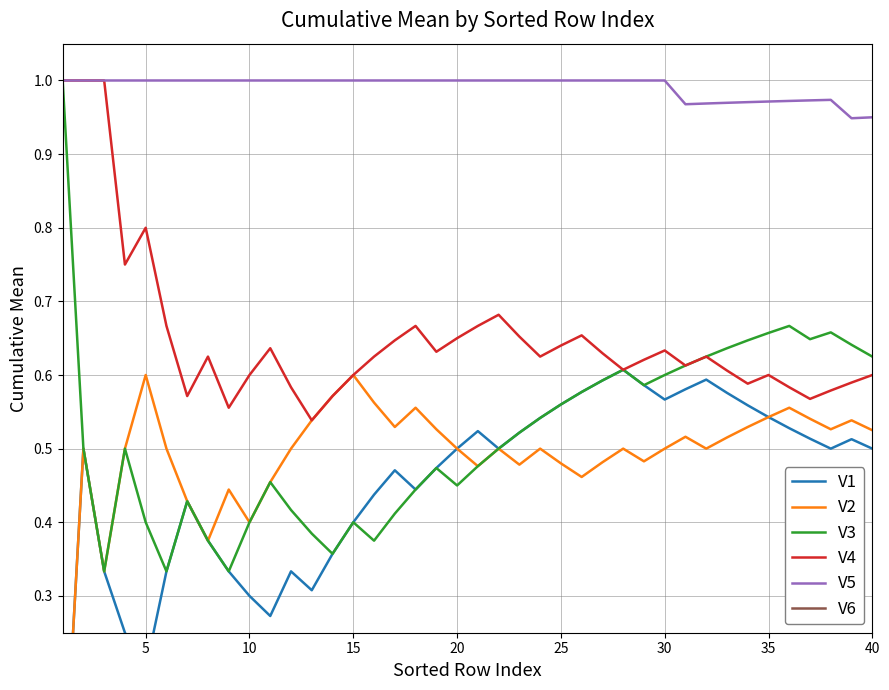

True or false: V1 has more than 2 points higher than both neighbors.

True